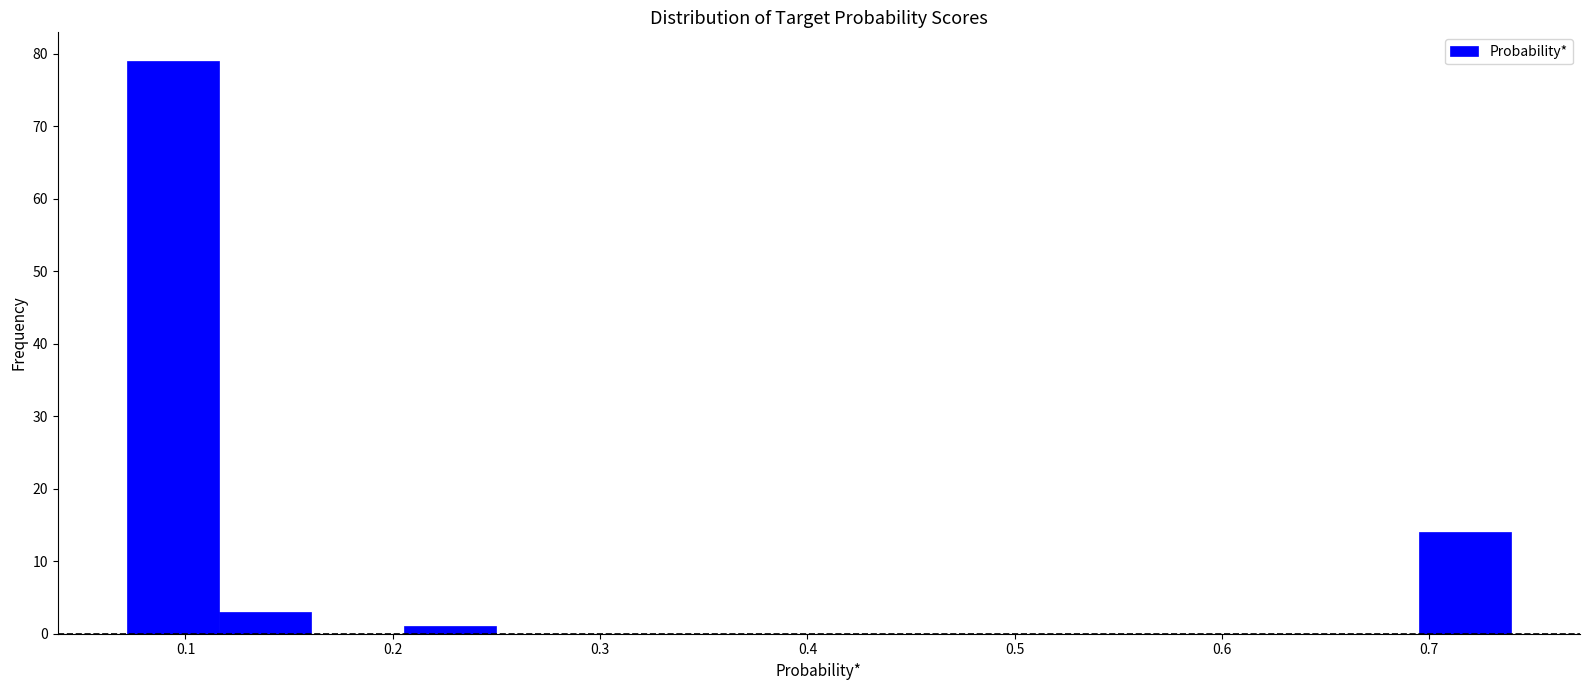

How tall is the bar that spans 0.07 to 0.12 on the x-axis? Neither the bar edges nor the heights are printed on the chart, so give them approximately, as read against the axes.

79